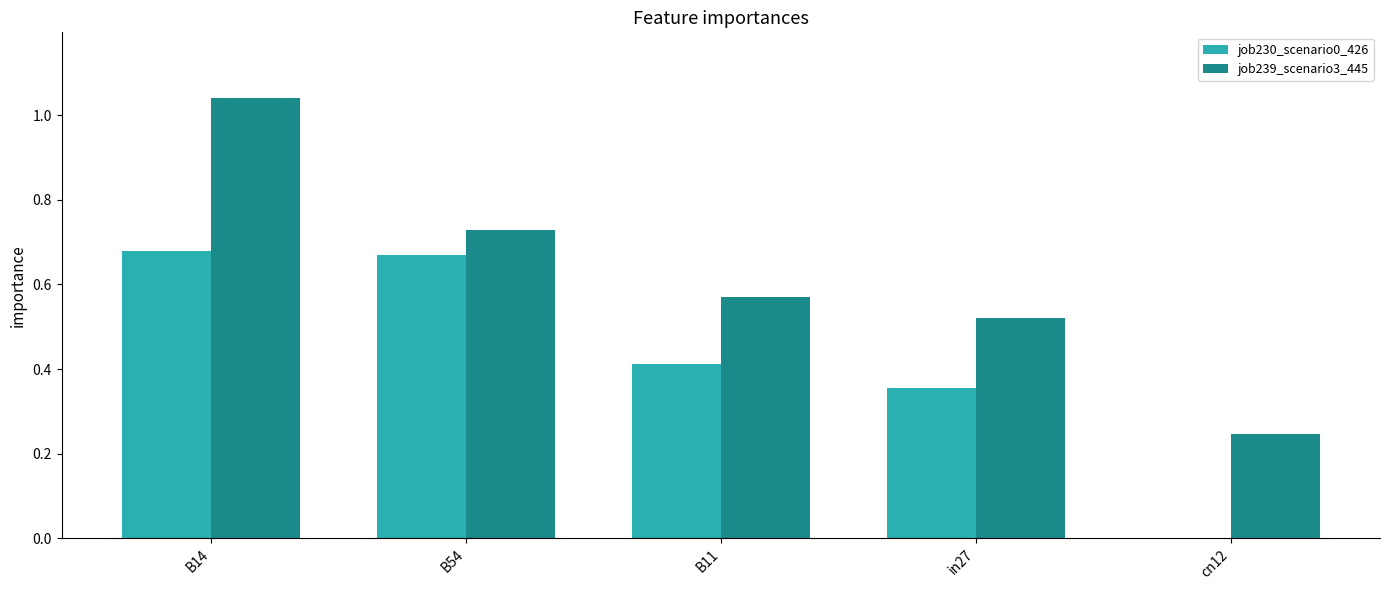

Is it true that job230_scenario0_426 equals 0.4 at cn12?

False